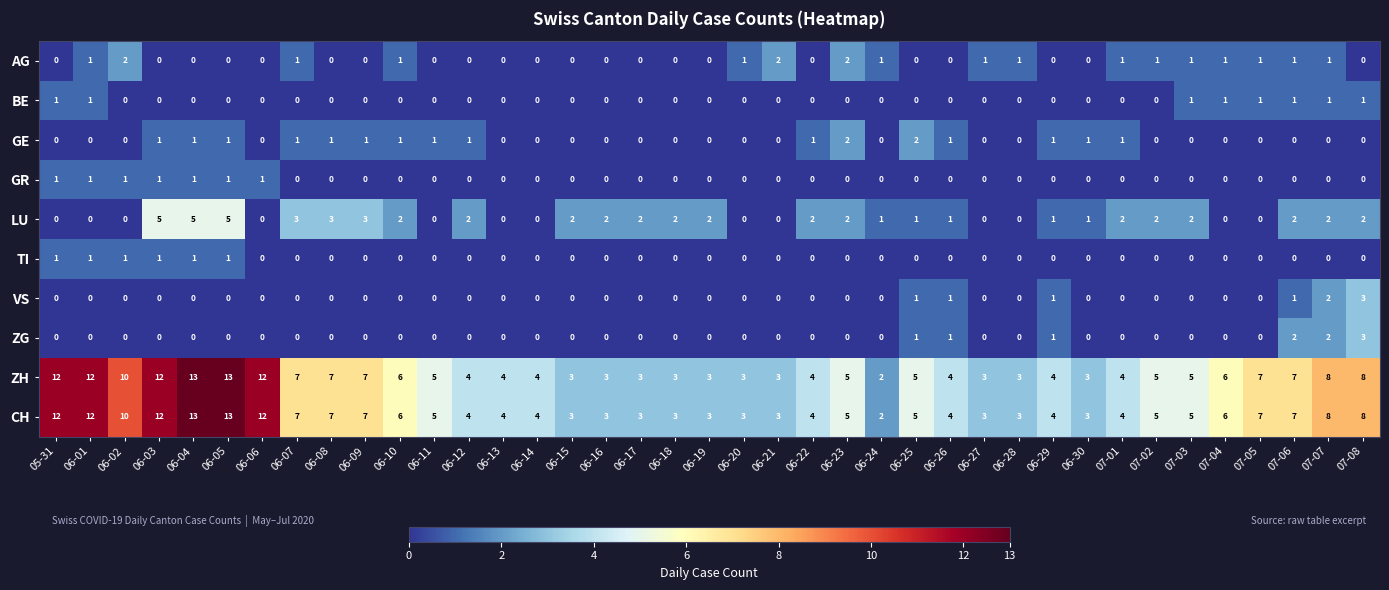

What is the total value across all series at 06-05?

34